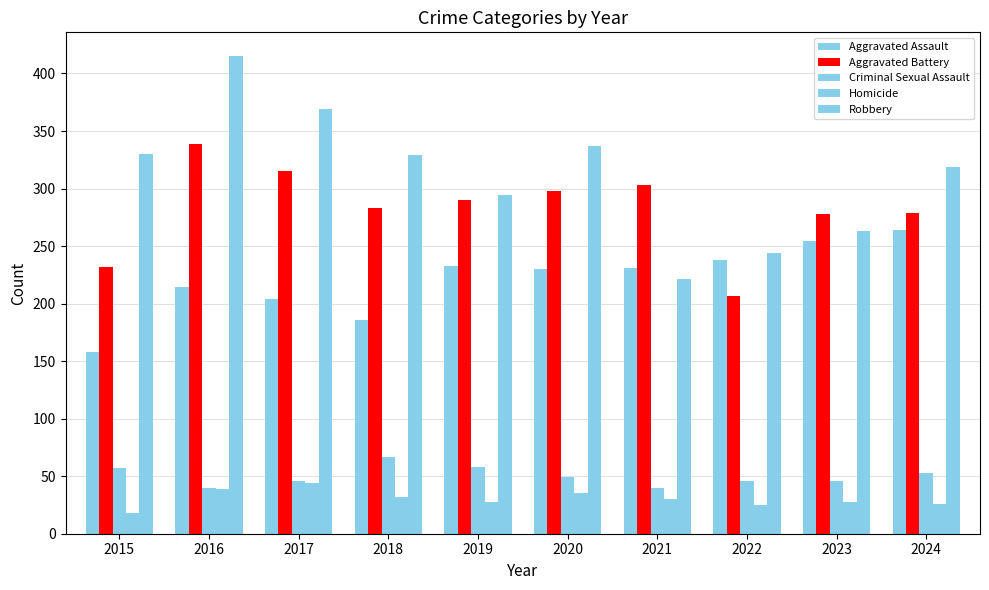

How many groups of bars are there?

10